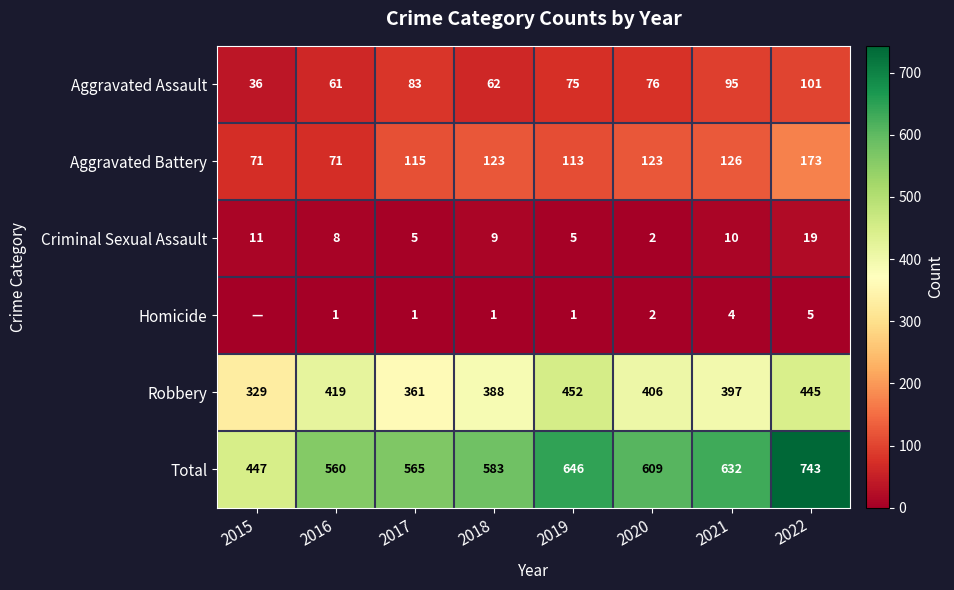

The Aggravated Assault series shows 137 at 2017. True or false?

False